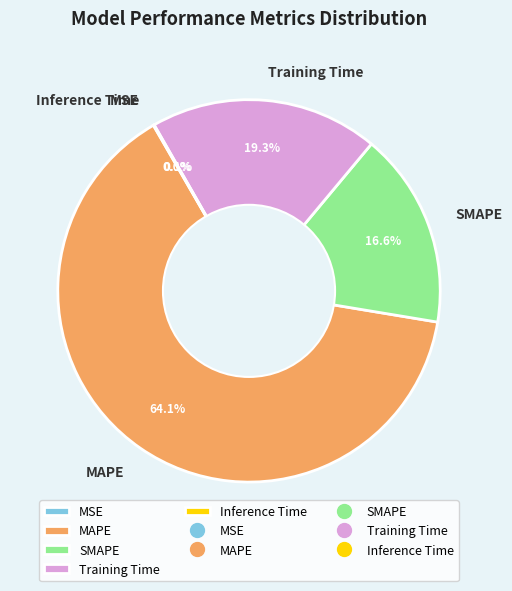

Is it true that MAPE is 64% of the pie?

True